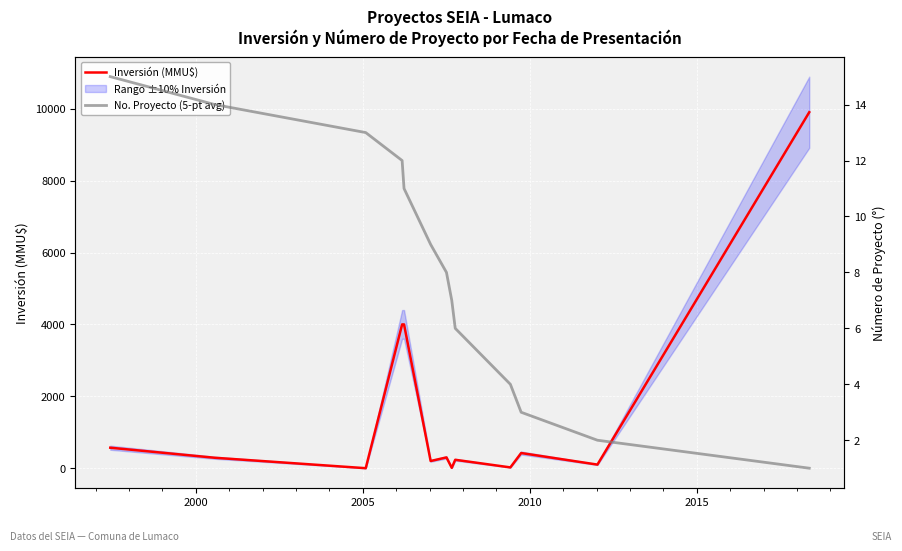

How many data points in Inversión (MMU$) are less than 290?

6